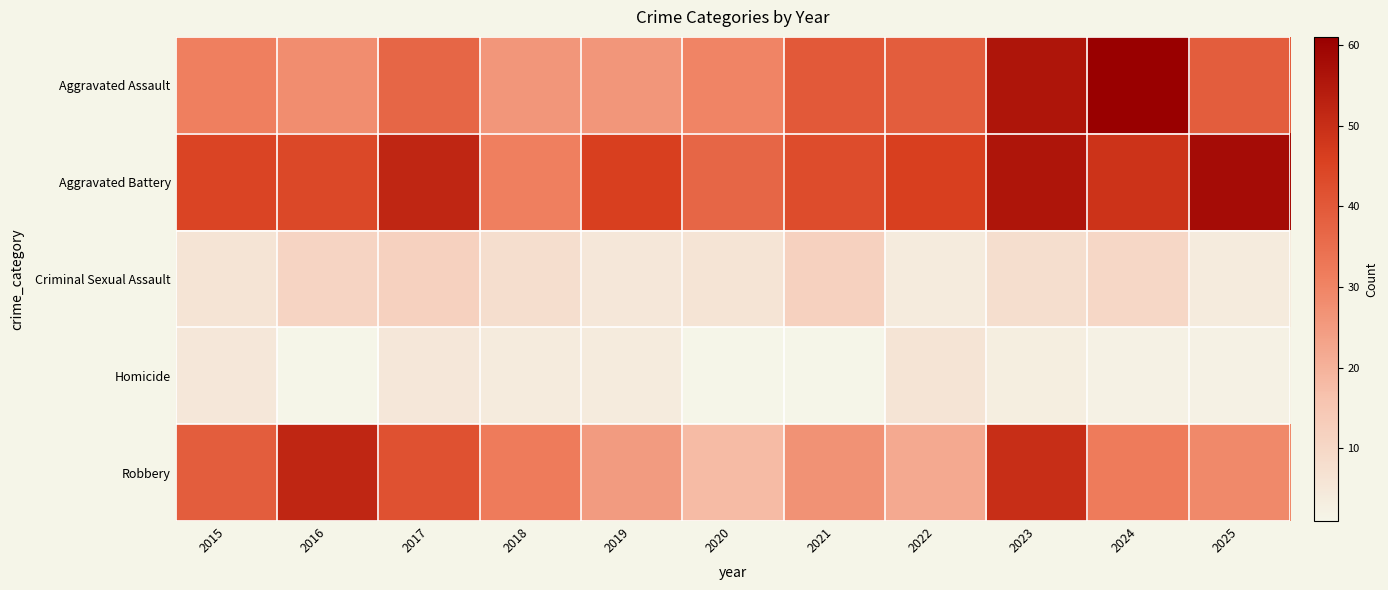

Reading left to right, what are all the values shown in this chart?

Aggravated Assault: 2015=31	2016=28	2017=37	2018=26	2019=26	2020=30	2021=40	2022=39	2023=56	2024=61	2025=39
Aggravated Battery: 2015=45	2016=44	2017=52	2018=31	2019=46	2020=37	2021=43	2022=46	2023=56	2024=49	2025=58
Criminal Sexual Assault: 2015=6	2016=11	2017=12	2018=8	2019=5	2020=6	2021=12	2022=4	2023=8	2024=10	2025=4
Homicide: 2015=5	2016=1	2017=5	2018=4	2019=4	2020=1	2021=1	2022=6	2023=3	2024=2	2025=2
Robbery: 2015=39	2016=52	2017=42	2018=32	2019=25	2020=18	2021=27	2022=22	2023=50	2024=32	2025=29